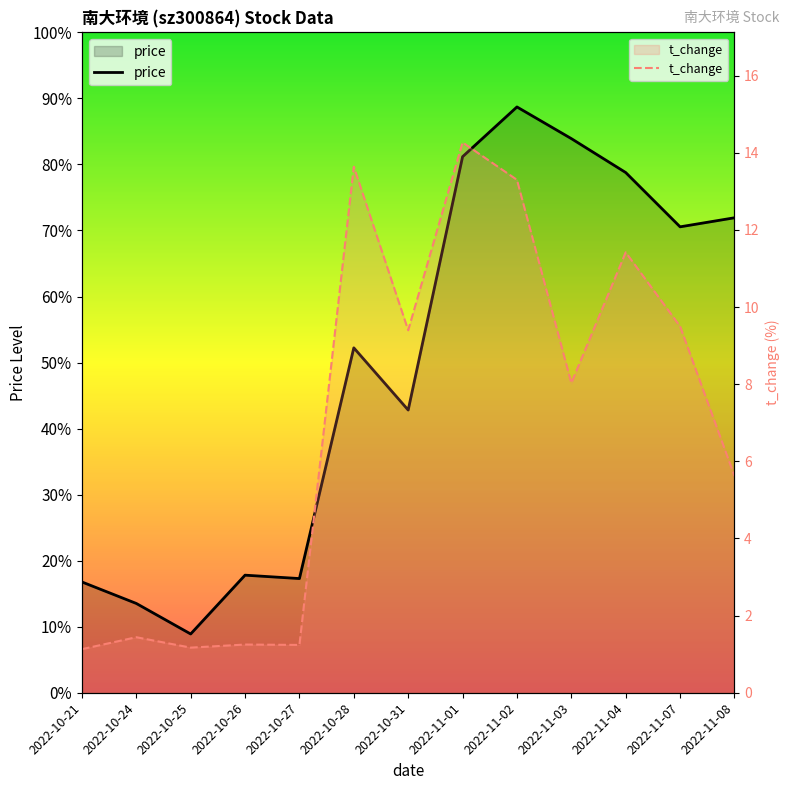

At which label does price reach its minimum?

2022-10-25